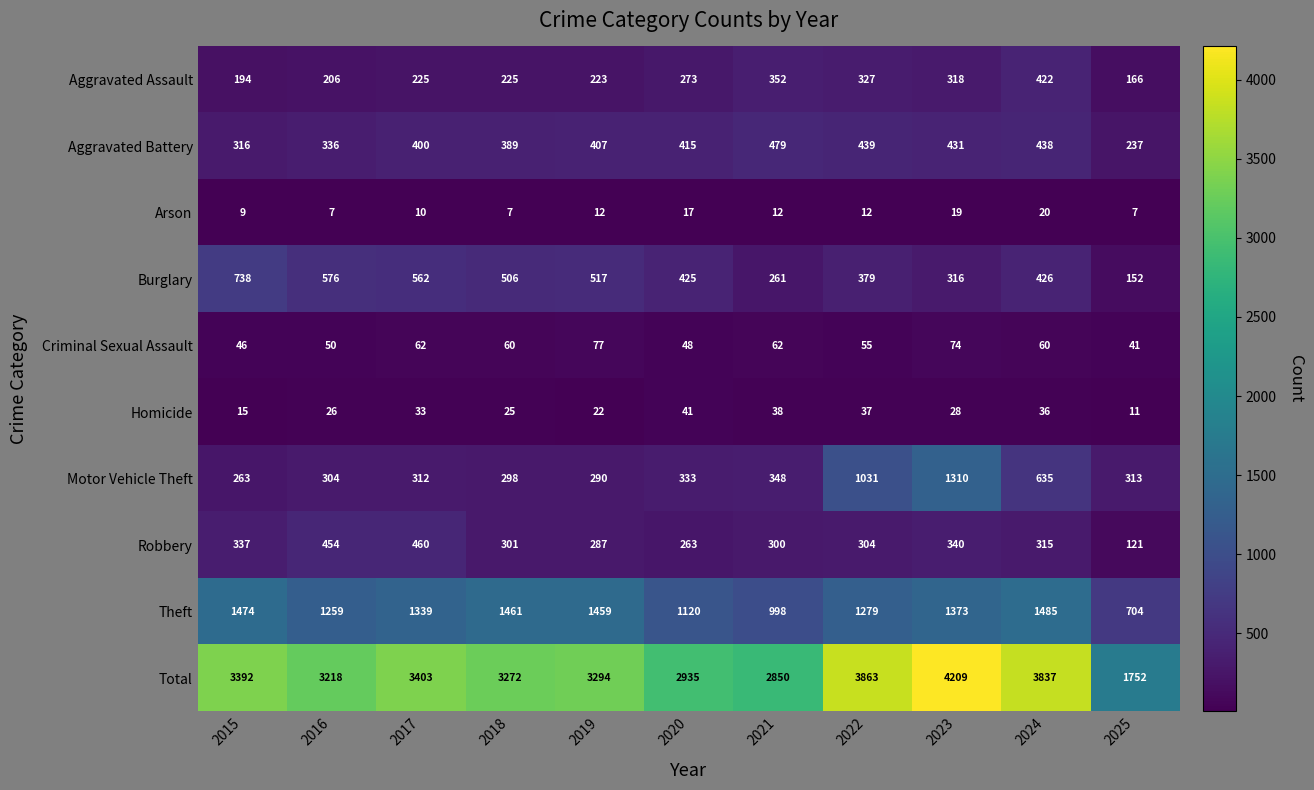

What value does the Robbery series have at 2015, to the nearest 5?

335